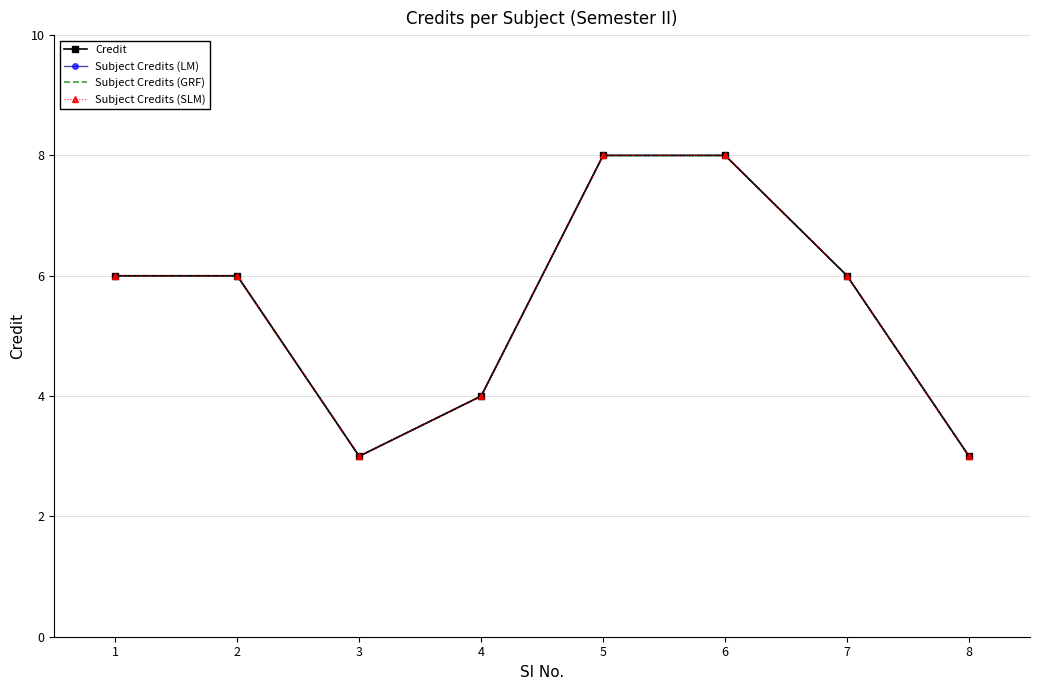

What is the lowest value of the Subject Credits (GRF) series?

3